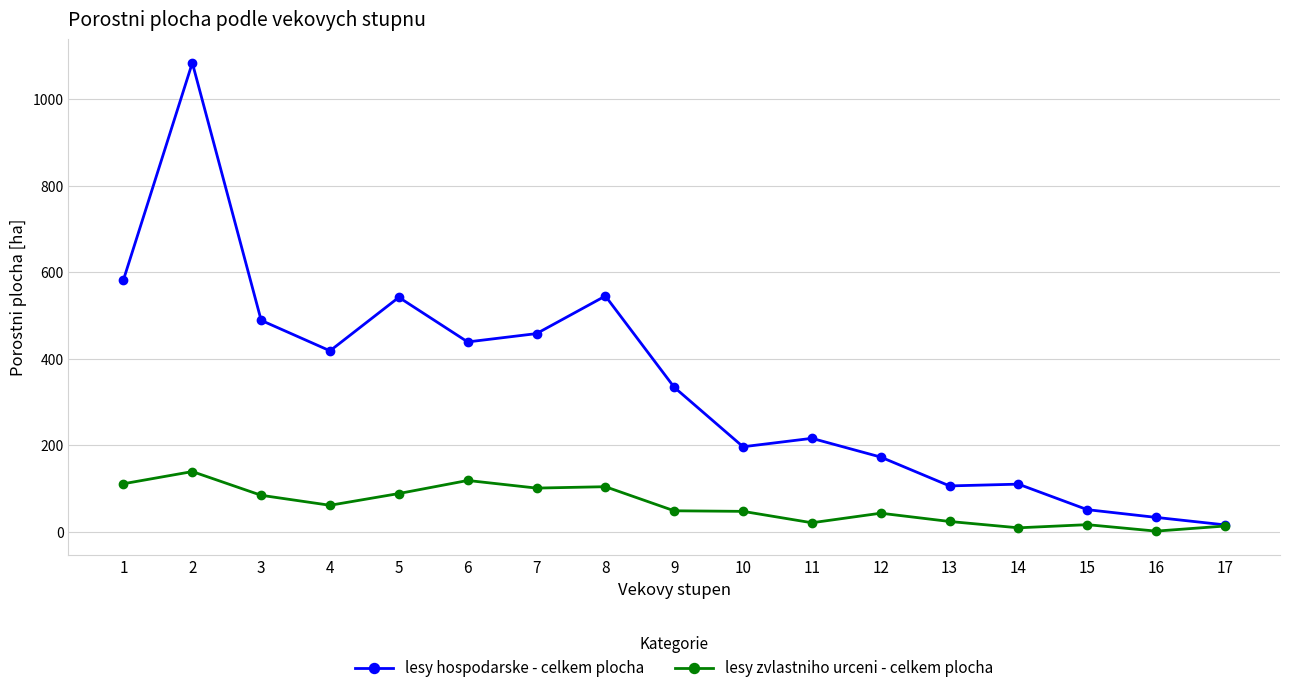

Which series has the largest range (max minus min)?

lesy hospodarske - celkem plocha